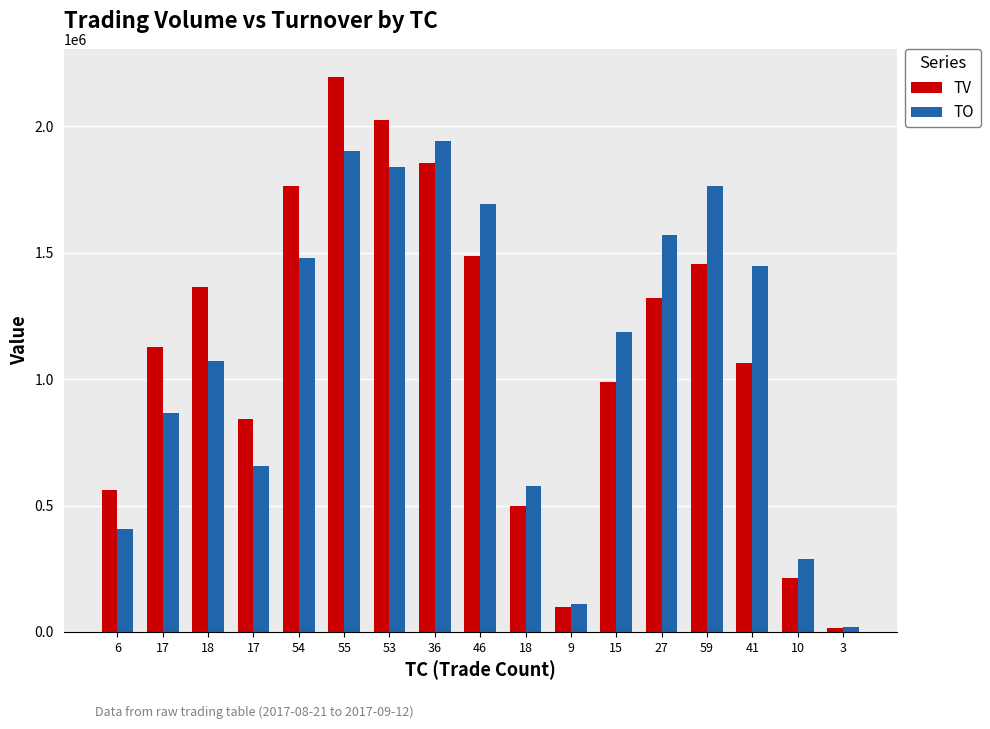

What is the label of the 2nd bar from the left?

17